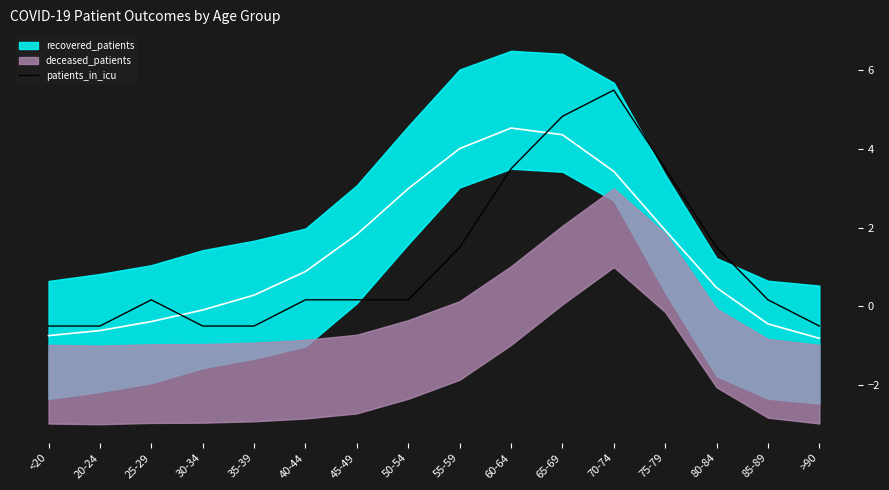

What is the sum of the values at 30-34 and <20?

-1.0